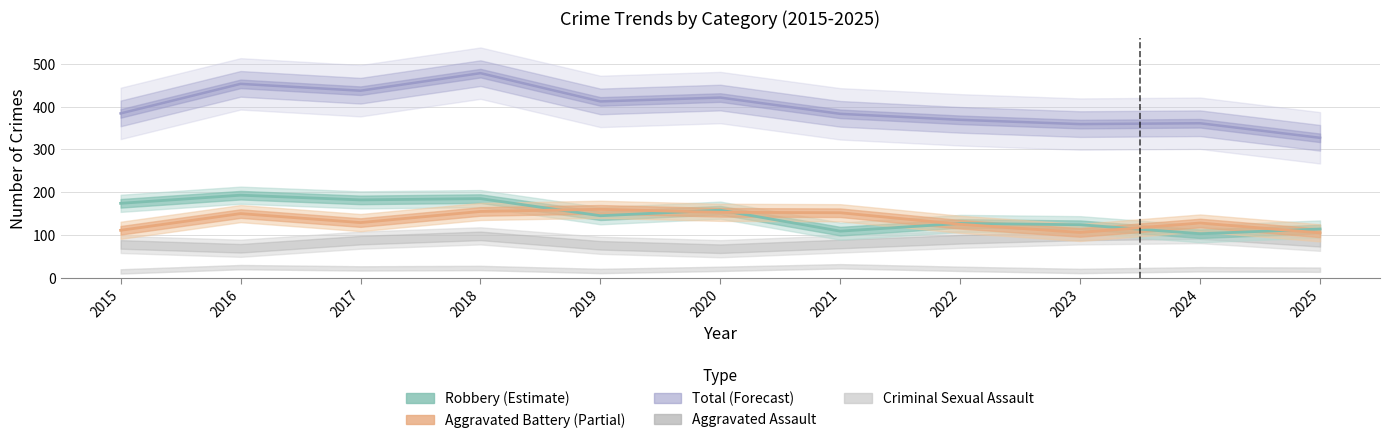

True or false: Robbery has more than 1 interior local peaks.

True